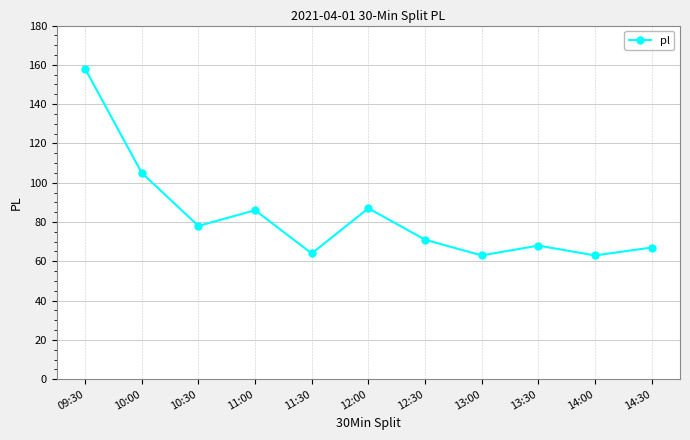

What is the sum of the values at 14:00 and 12:00?

150